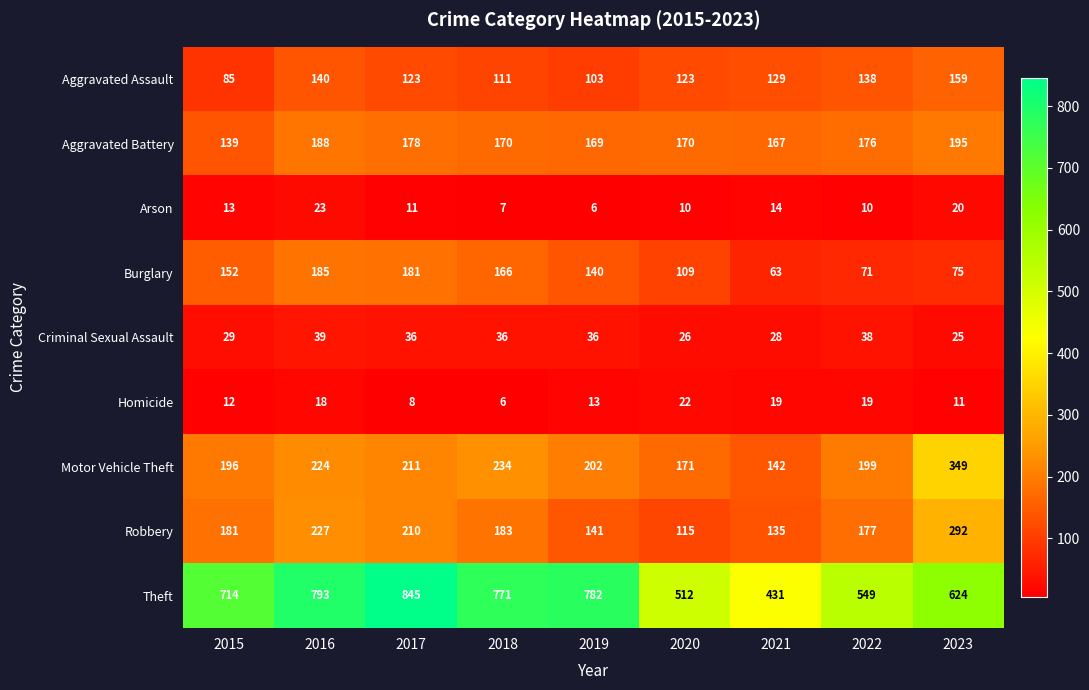

Which series has the widest spread of values?

Theft